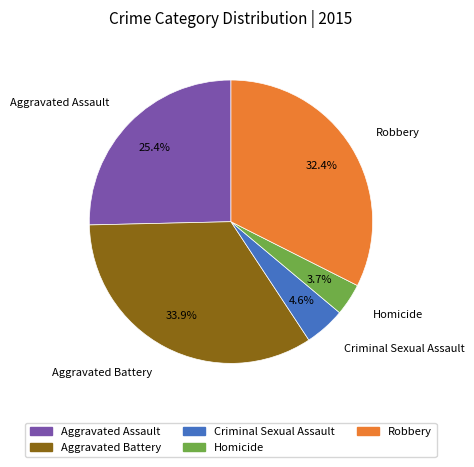

What percentage is the Robbery slice, to the nearest percent?

32%